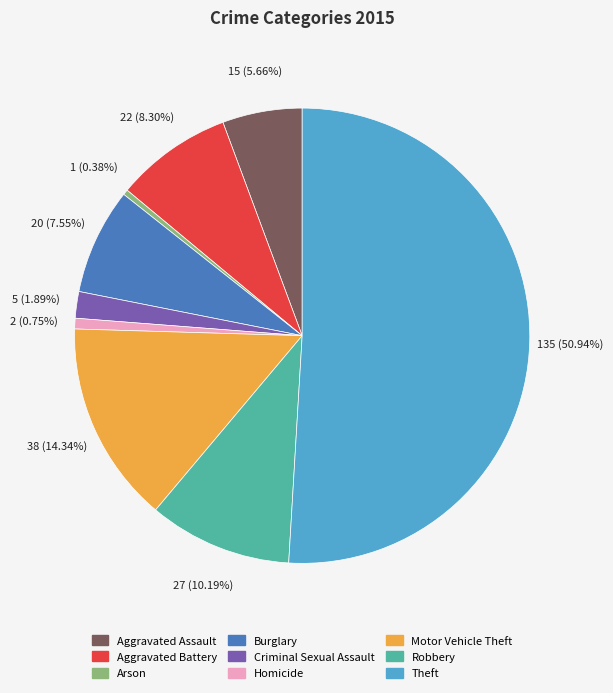

Which slice is the largest?

Theft